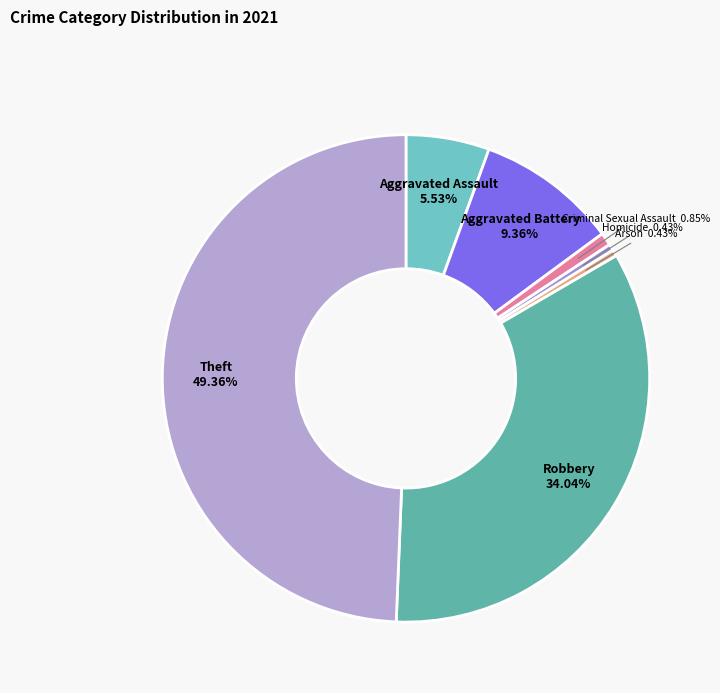

Approximately how many times larger is the value at Robbery compared to Aggravated Battery?

3.6